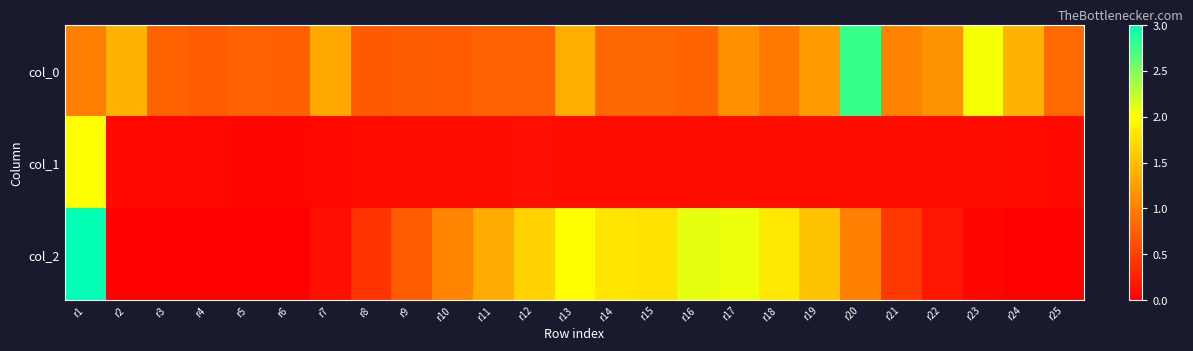

Reading right to left, extract all data points from this chart.

col_0: r25=0.8	r24=1.4	r23=2.0	r22=1.2	r21=1.0	r20=2.8	r19=1.2	r18=0.9	r17=1.1	r16=0.8	r15=0.8	r14=0.8	r13=1.4	r12=0.8	r11=0.8	r10=0.7	r9=0.7	r8=0.7	r7=1.3	r6=0.8	r5=0.8	r4=0.7	r3=0.8	r2=1.4	r1=1.0
col_1: r25=0.1	r24=0.1	r23=0.1	r22=0.1	r21=0.1	r20=0.1	r19=0.1	r18=0.1	r17=0.1	r16=0.1	r15=0.1	r14=0.1	r13=0.1	r12=0.1	r11=0.1	r10=0.1	r9=0.1	r8=0.1	r7=0.1	r6=0.1	r5=0.1	r4=0.1	r3=0.1	r2=0.1	r1=2.0
col_2: r25=0.0	r24=0.0	r23=0.1	r22=0.2	r21=0.4	r20=1.0	r19=1.5	r18=1.8	r17=2.1	r16=2.1	r15=1.8	r14=1.8	r13=2.0	r12=1.6	r11=1.3	r10=1.0	r9=0.7	r8=0.4	r7=0.1	r6=0.0	r5=0.0	r4=0.0	r3=0.0	r2=0.0	r1=3.0